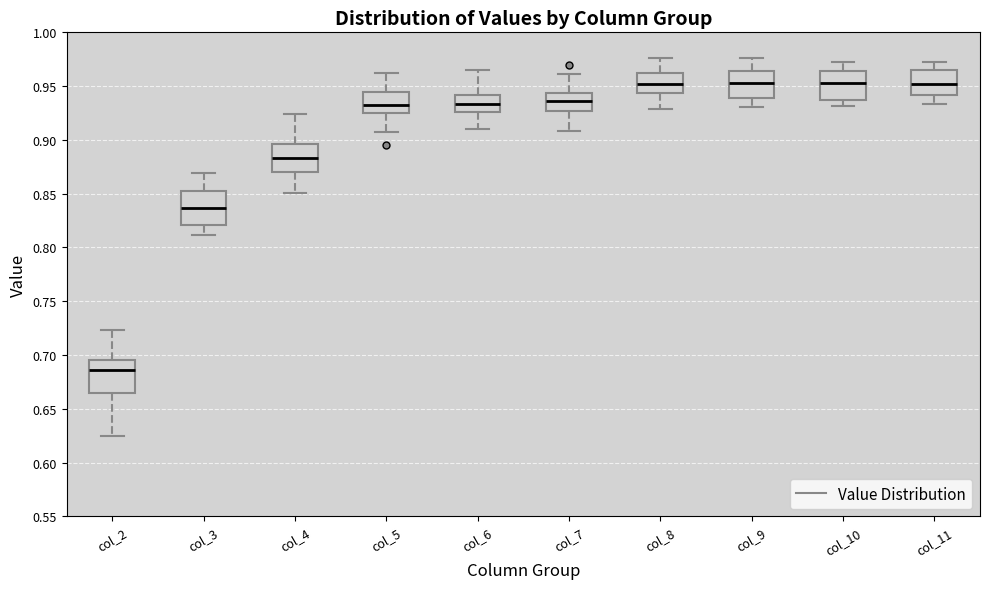

Where does the lower whisker of the box for col_4 end on the y-axis? The values are not printed on the chart, so give them approximately, as read against the axis.

0.850